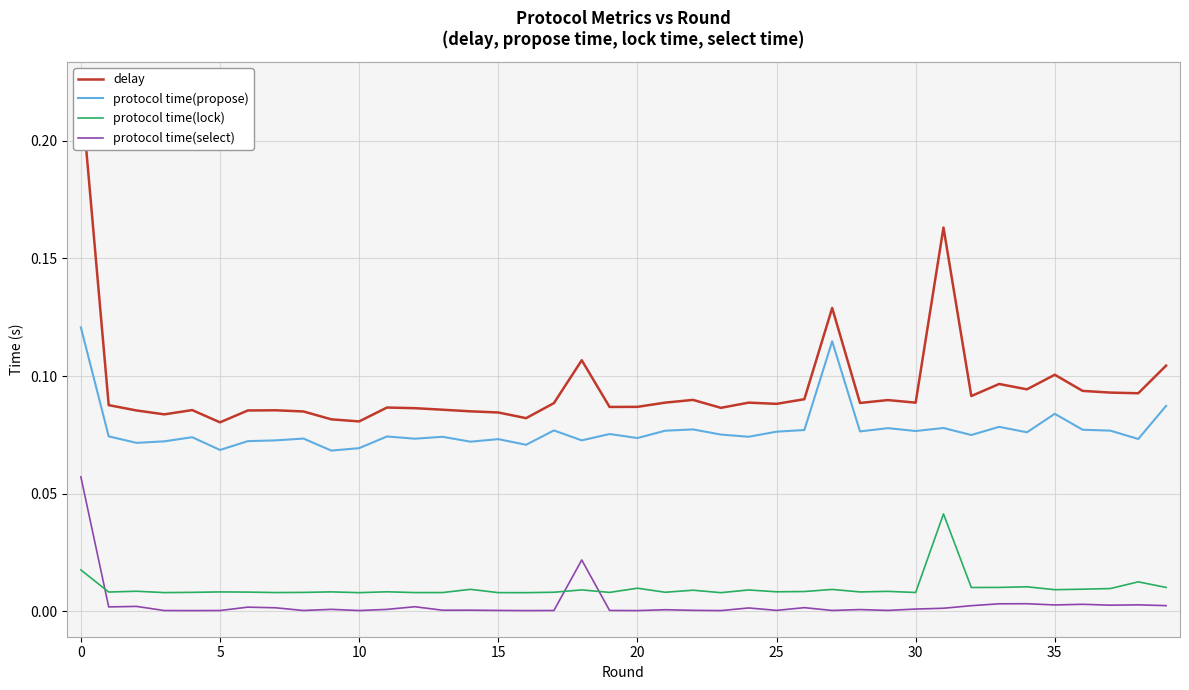

True or false: protocol time(lock) and protocol time(propose) intersect in this chart.

False